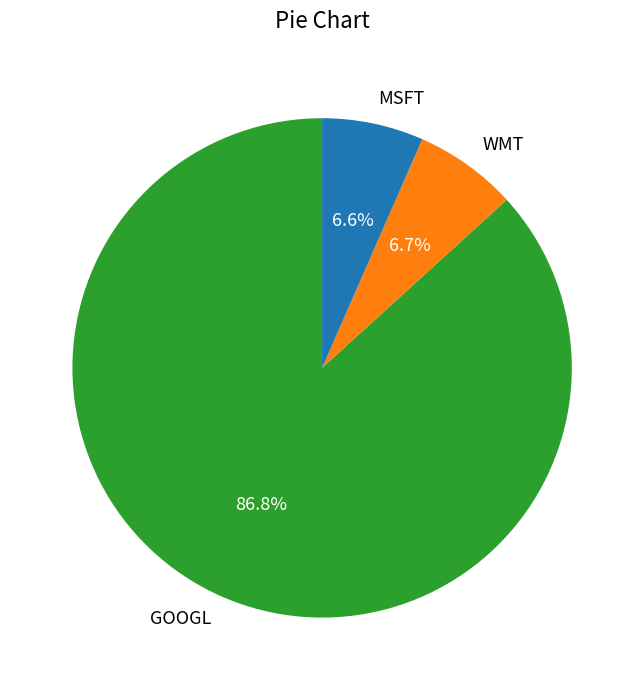

How many segments does this pie chart have?

3